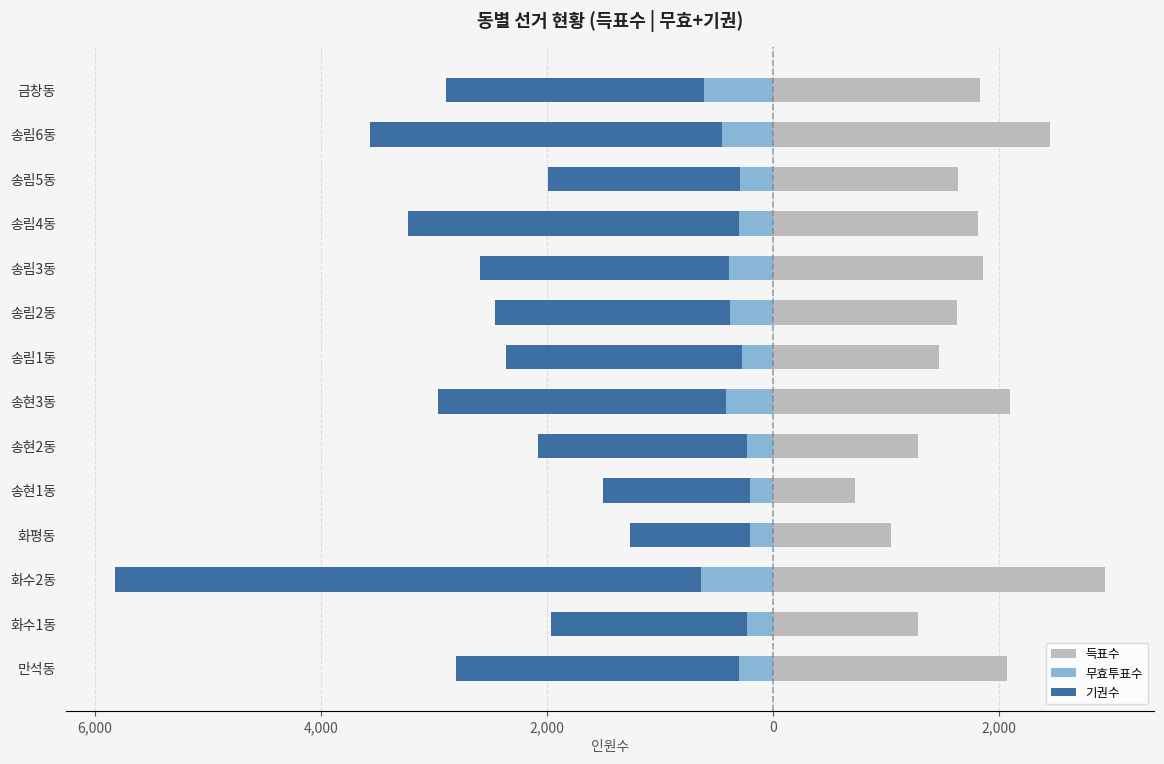

Which series has the widest spread of values?

기권수